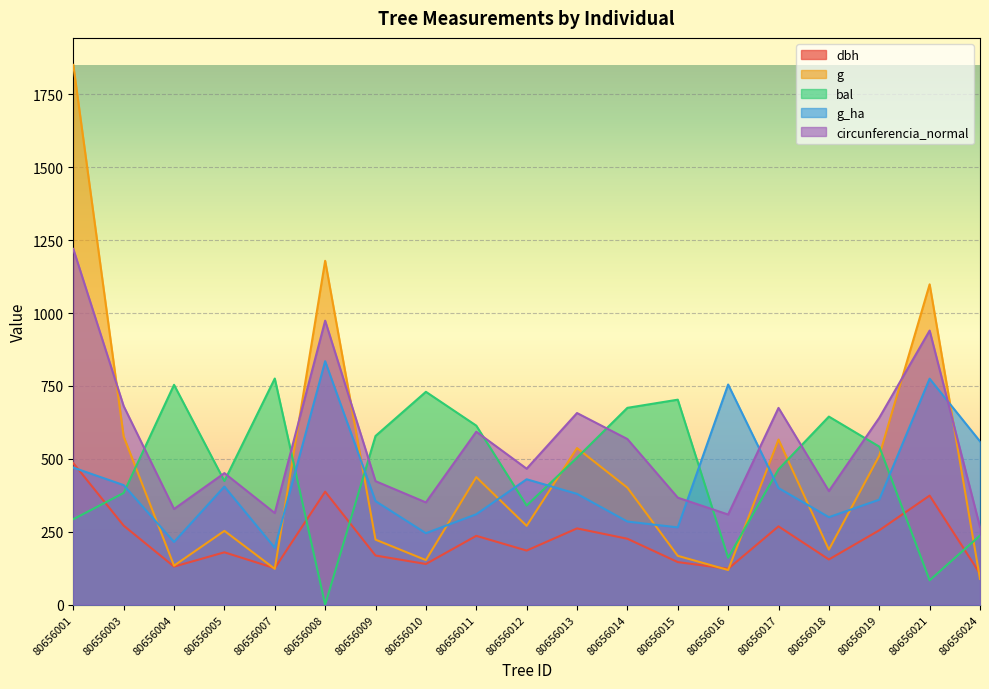

Reading right to left, list all the values displayed in this chart.

dbh: 80656024=106.0	80656021=374.0	80656019=255.0	80656018=155.0	80656017=268.5	80656016=123.0	80656015=146.0	80656014=226.0	80656013=261.5	80656012=185.5	80656011=236.0	80656010=139.5	80656009=168.5	80656008=387.5	80656007=125.0	80656005=179.5	80656004=130.5	80656003=271.0	80656001=485.5
g: 80656024=88.2	80656021=1098.6	80656019=510.7	80656018=188.7	80656017=566.2	80656016=118.8	80656015=167.4	80656014=401.1	80656013=537.1	80656012=270.3	80656011=437.4	80656010=152.8	80656009=223.0	80656008=1179.3	80656007=122.7	80656005=253.1	80656004=133.8	80656003=576.8	80656001=1851.3
bal: 80656024=237.0	80656021=83.5	80656019=542.0	80656018=645.0	80656017=464.0	80656016=161.0	80656015=703.0	80656014=675.0	80656013=504.0	80656012=340.0	80656011=614.0	80656010=730.0	80656009=578.5	80656008=0.0	80656007=775.5	80656005=424.0	80656004=754.0	80656003=383.0	80656001=293.0
g_ha: 80656024=560.0	80656021=775.0	80656019=360.0	80656018=300.0	80656017=400.0	80656016=755.0	80656015=265.0	80656014=285.0	80656013=380.0	80656012=430.0	80656011=310.0	80656010=245.0	80656009=355.0	80656008=835.0	80656007=195.0	80656005=405.0	80656004=215.0	80656003=410.0	80656001=470.0
circunferencia_normal: 80656024=266.4	80656021=940.0	80656019=640.9	80656018=389.5	80656017=674.8	80656016=309.1	80656015=367.0	80656014=568.0	80656013=657.2	80656012=466.2	80656011=593.1	80656010=350.6	80656009=423.5	80656008=973.9	80656007=314.2	80656005=451.1	80656004=328.0	80656003=681.1	80656001=1220.2